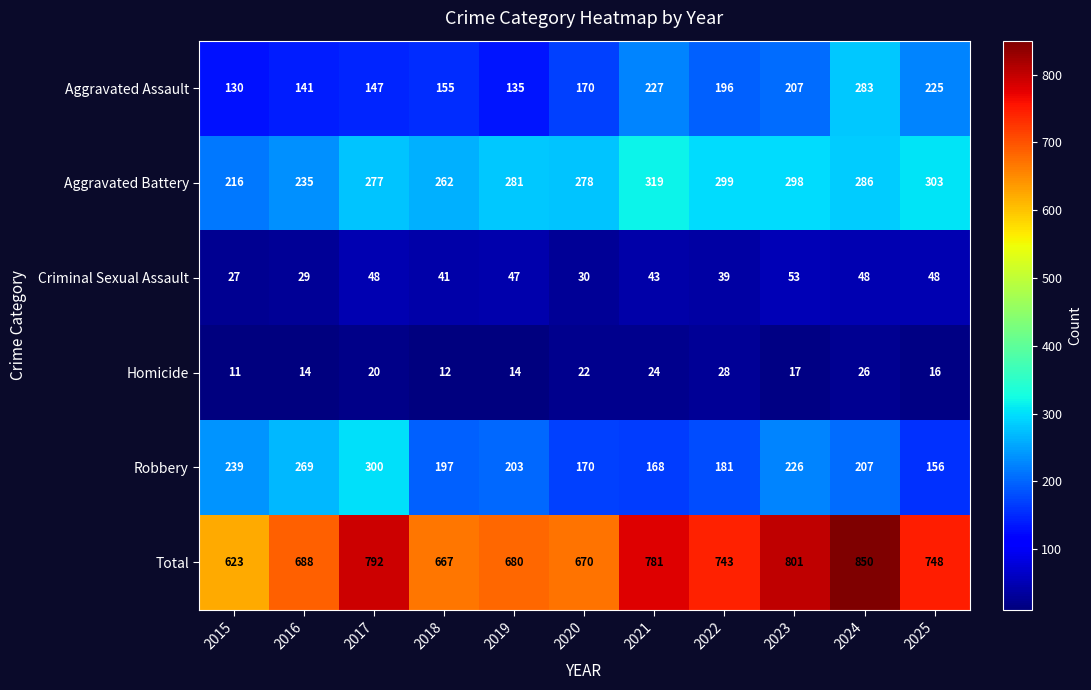

What is the average value of the Homicide series?

19